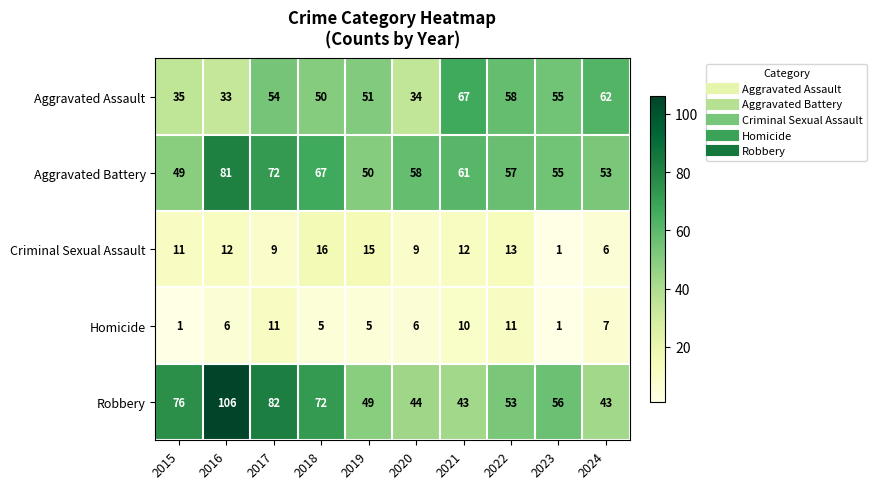

What value does the Homicide series have at 2019?

5